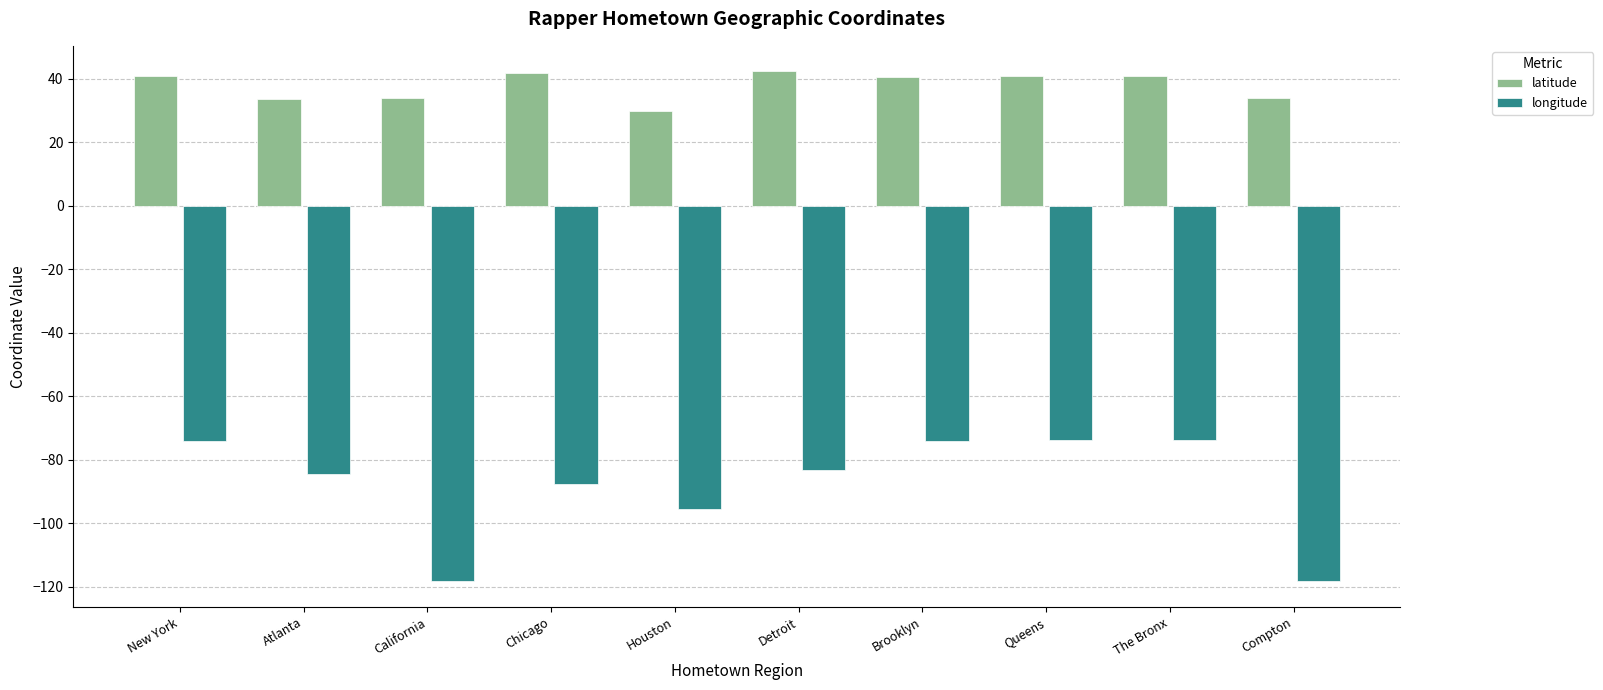

At Houston, list the series in order from largest to smallest.

latitude, longitude